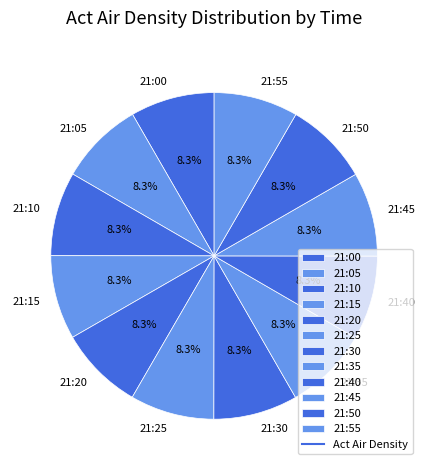

To the nearest percent, what portion does 21:45 represent?

8%